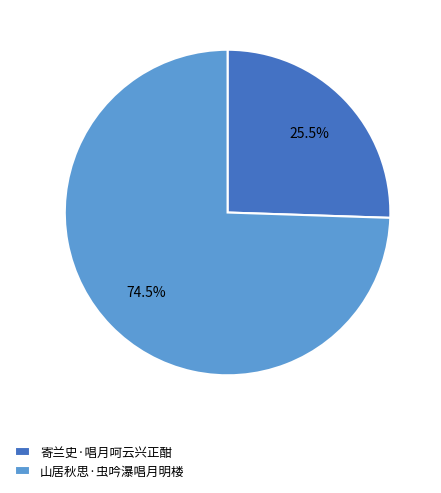

Combined, what portion of the pie is 山居秋思·虫吟瀑唱月明楼 and 寄兰史·唱月呵云兴正酣?

100.0%